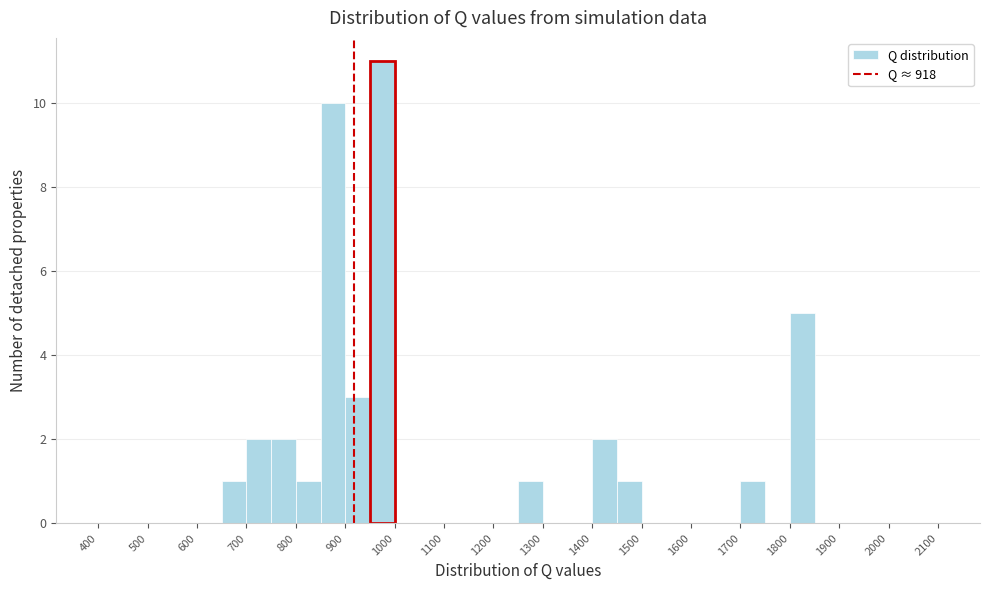

Over which range of the x-axis is the bar tallest?

950 to 1000